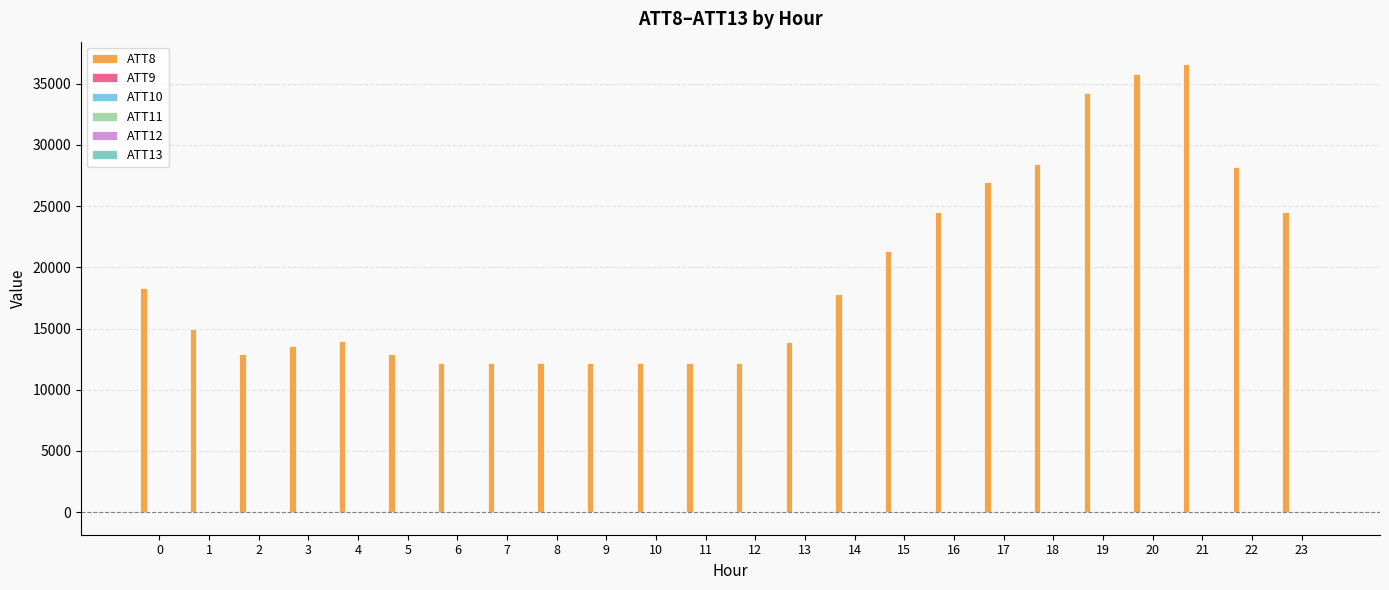

The value of ATT10 at 16 is -10.0. True or false?

True